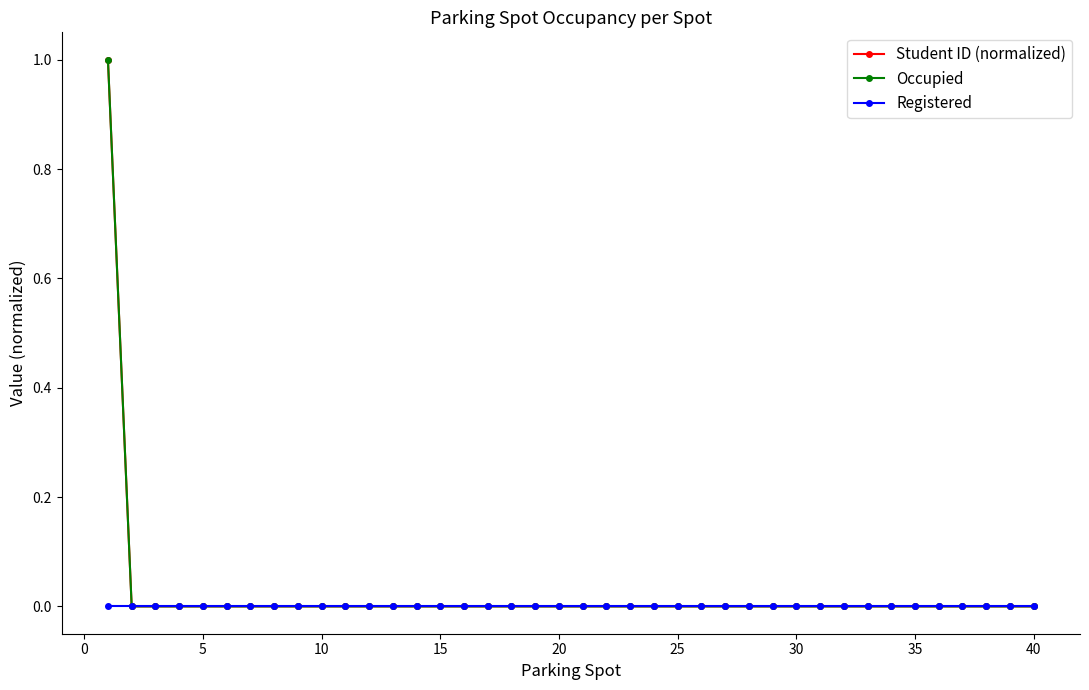

Reading left to right, list all the values displayed in this chart.

Student ID (normalized): 1	0	0	0	0	0	0	0	0	0	0	0	0	0	0	0	0	0	0	0	0	0	0	0	0	0	0	0	0	0	0	0	0	0	0	0	0	0	0	0
Occupied: 1	0	0	0	0	0	0	0	0	0	0	0	0	0	0	0	0	0	0	0	0	0	0	0	0	0	0	0	0	0	0	0	0	0	0	0	0	0	0	0
Registered: 0	0	0	0	0	0	0	0	0	0	0	0	0	0	0	0	0	0	0	0	0	0	0	0	0	0	0	0	0	0	0	0	0	0	0	0	0	0	0	0